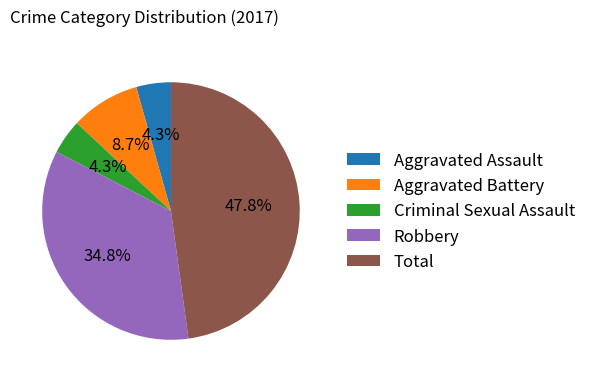

Does Criminal Sexual Assault account for over 50% of the chart?

No